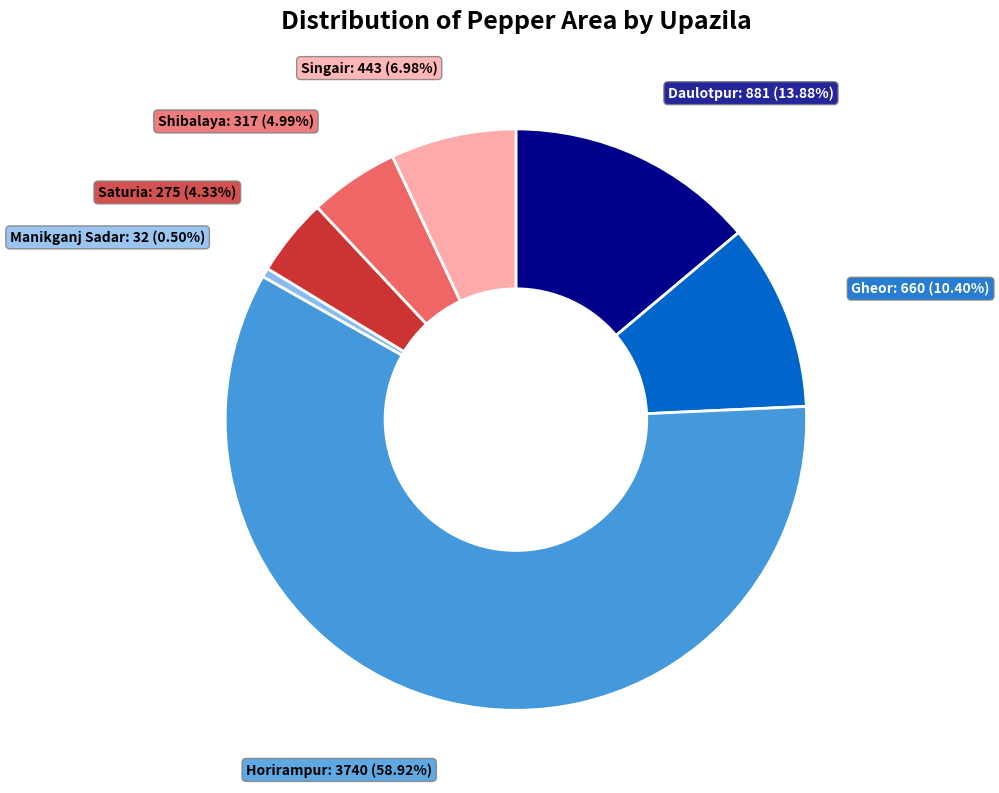

Is there any slice that represents more than half of the pie?

Yes